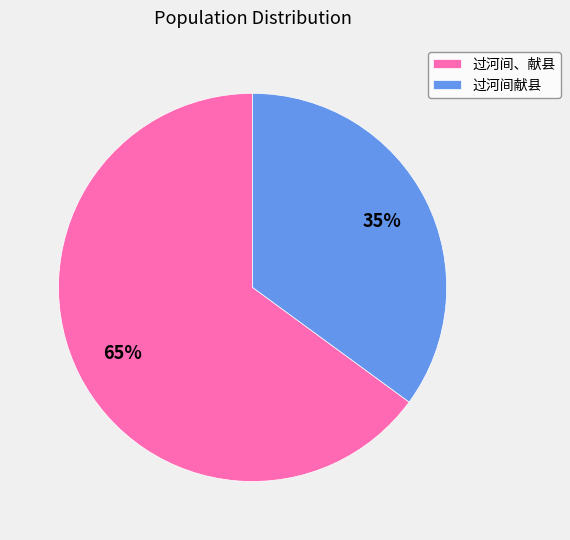

To the nearest percent, what is the difference between the 过河间献县 and 过河间、献县 slice percentages?

30%